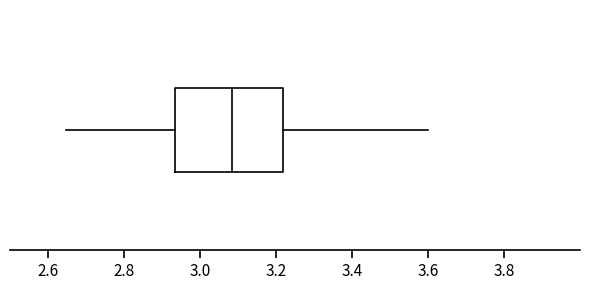

Where is the right edge of the box on the x-axis? The values are not printed on the chart, so give them approximately, as read against the axis.

3.22